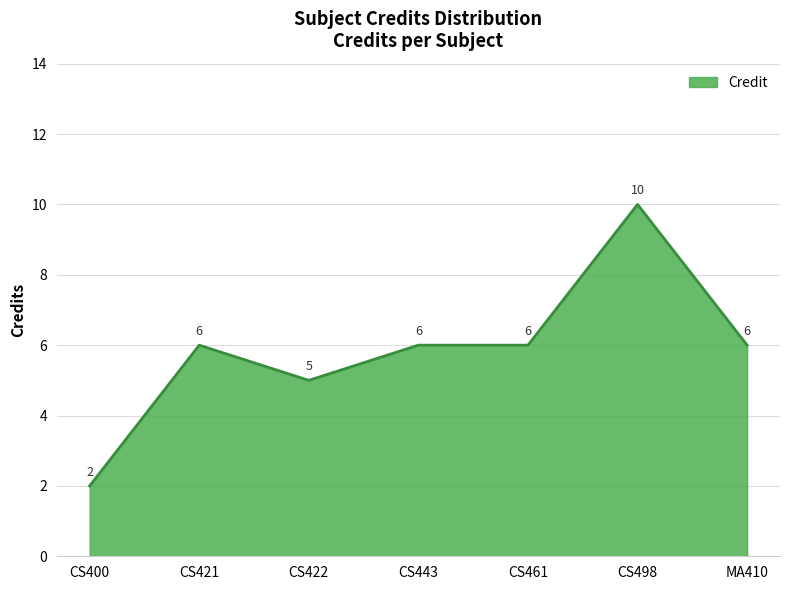

Where is the first local maximum?

CS421